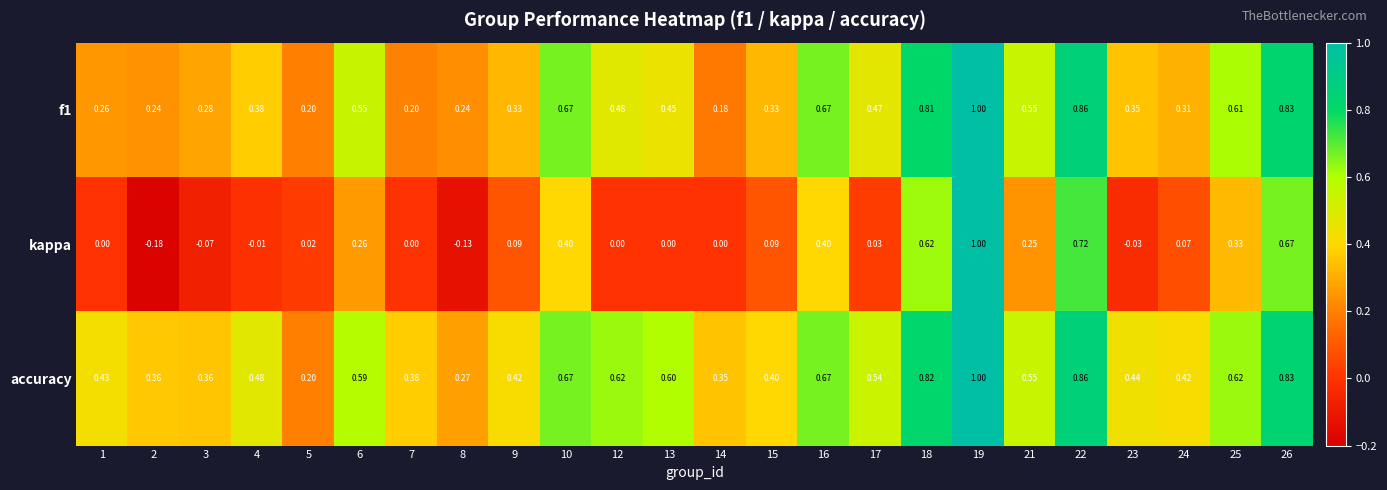

Which series has the widest spread of values?

kappa